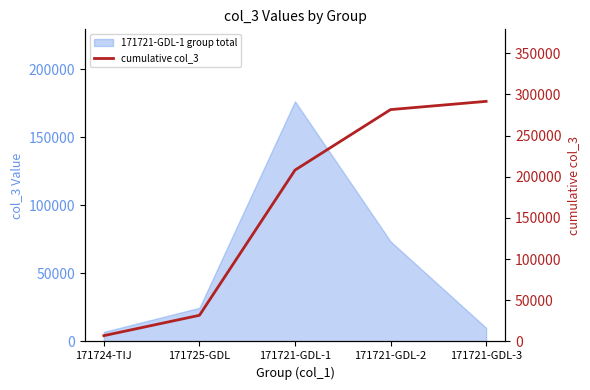

Reading left to right, transcribe all the data shown in this chart.

7050	31750	208030	281470	291470